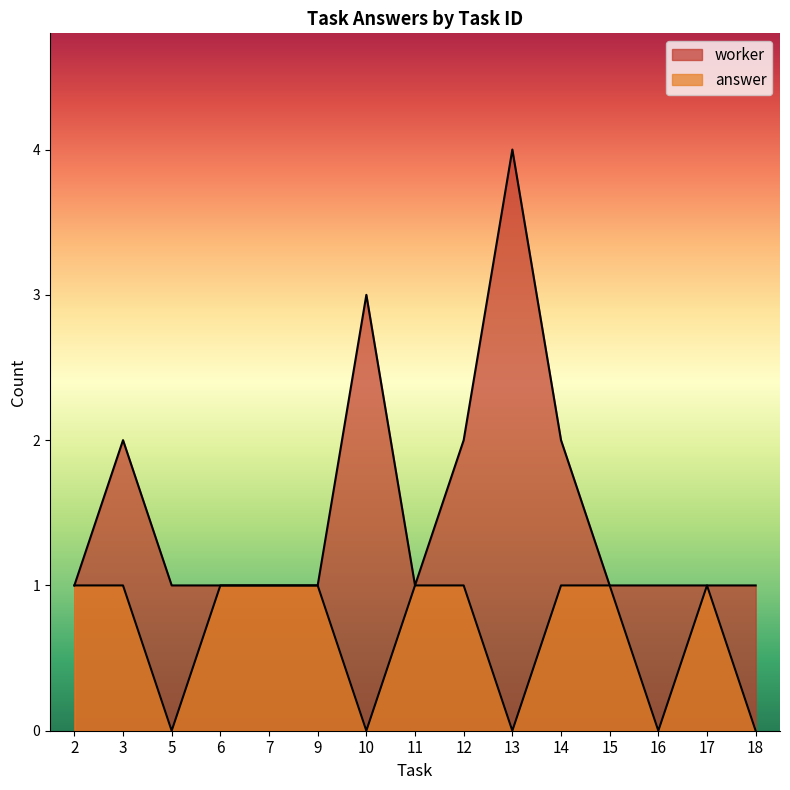

Does the chart display data point markers on the line(s)?

No